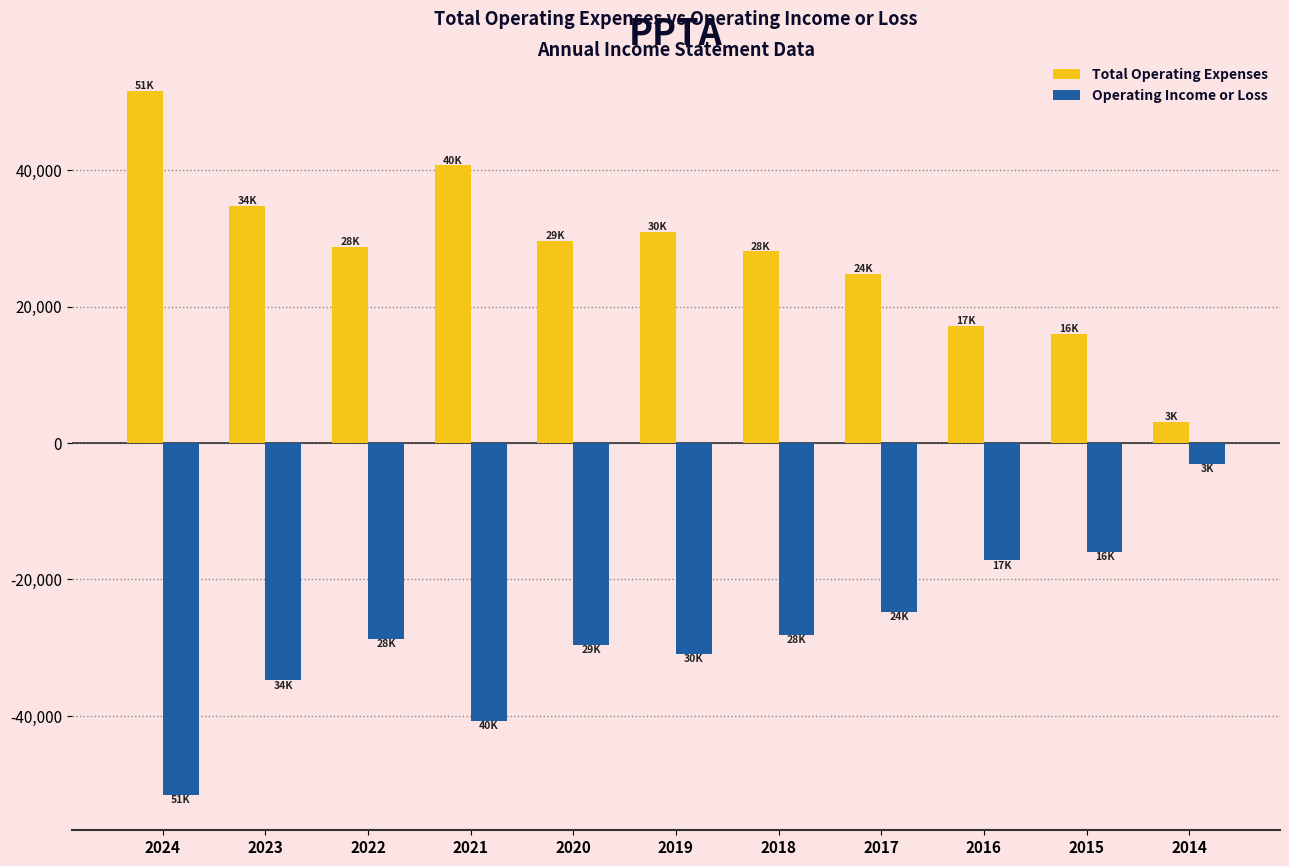

Reading right to left, list all the values displayed in this chart.

Total Operating Expenses: 2014=3100	2015=16000	2016=17200	2017=24800	2018=28100	2019=30900	2020=29600	2021=40700	2022=28700	2023=34800	2024=51600
Operating Income or Loss: 2014=-3100	2015=-16000	2016=-17200	2017=-24800	2018=-28100	2019=-30900	2020=-29600	2021=-40700	2022=-28700	2023=-34800	2024=-51600